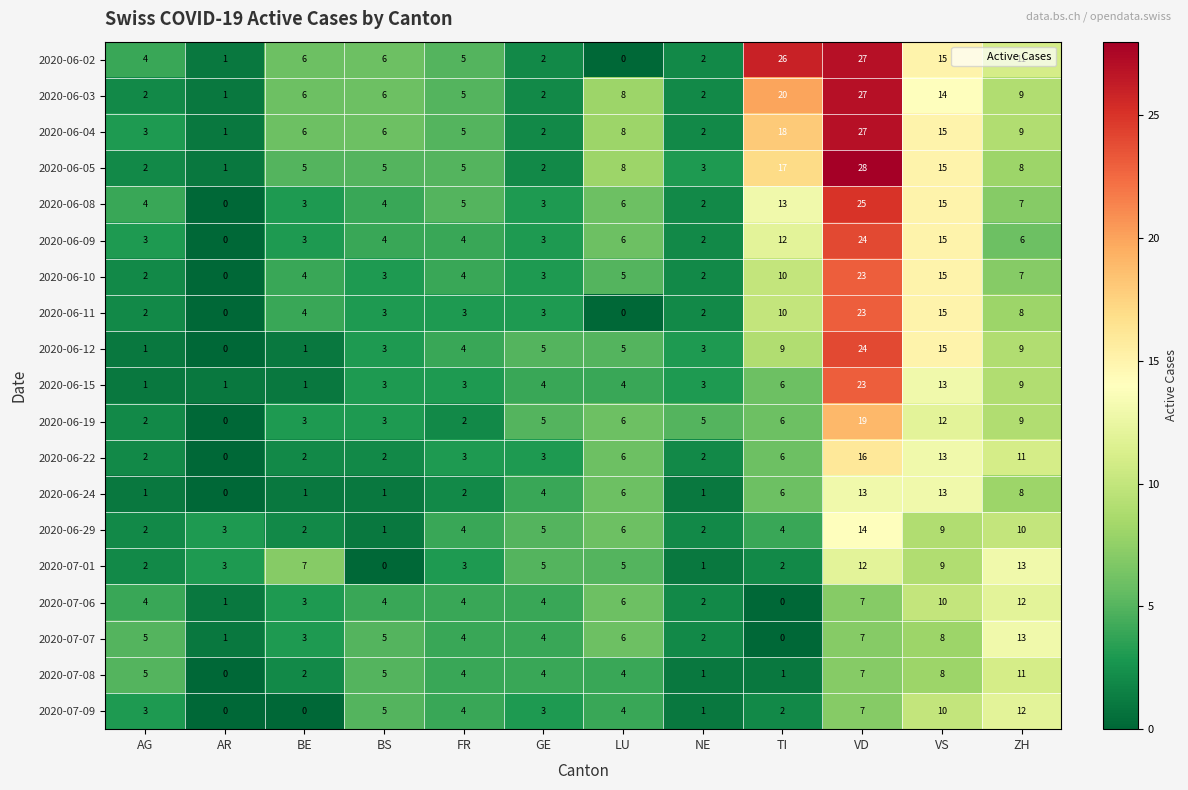

Which category has the highest value in the 2020-07-06 series?

ZH